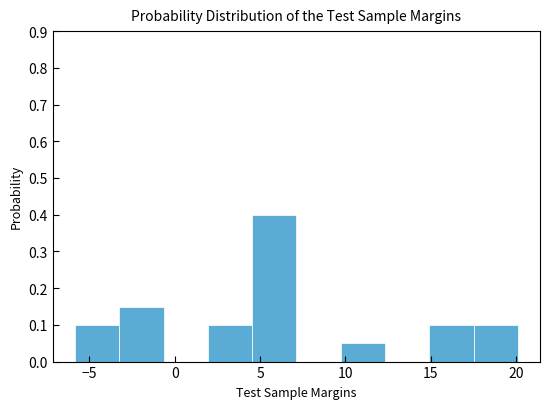

Over which range of the x-axis is the bar tallest?

4.5 to 7.0